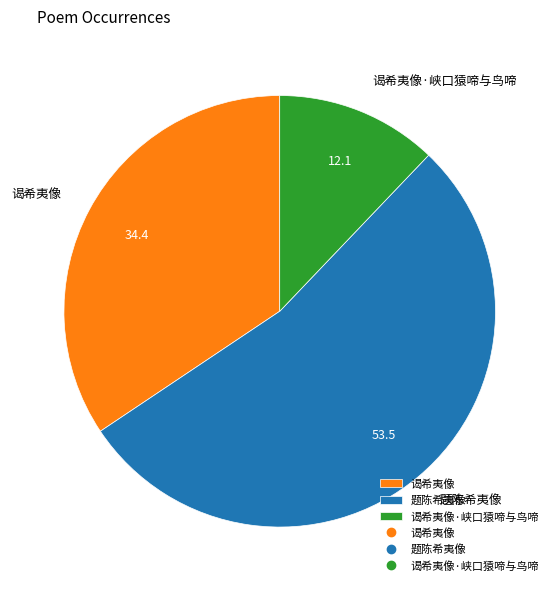

Between 谒希夷像 and 谒希夷像·峡口猿啼与鸟啼, which is larger?

谒希夷像